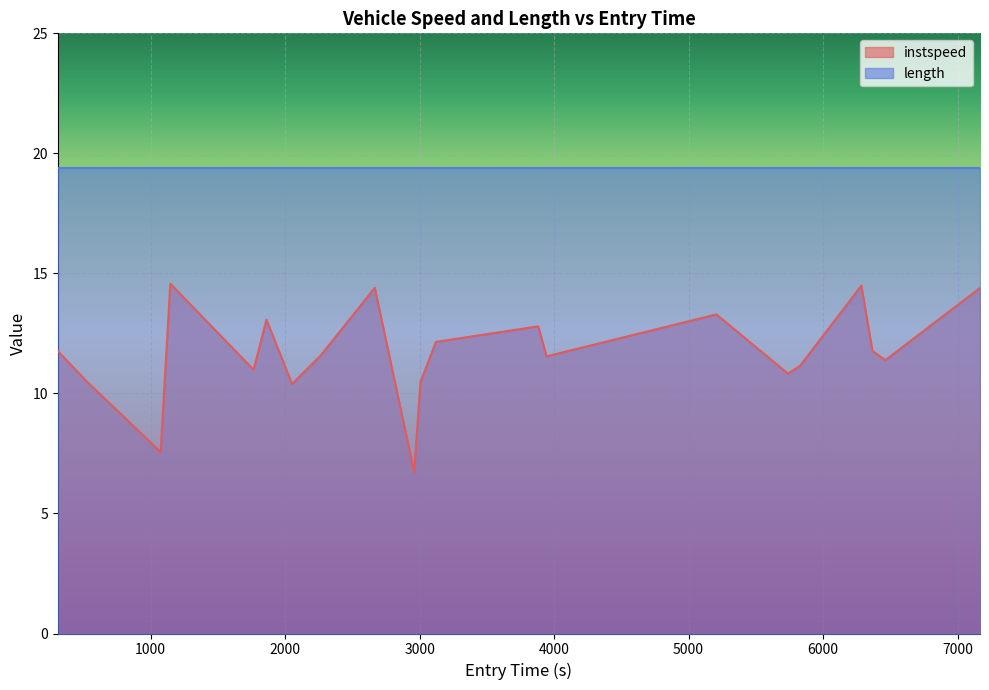

True or false: the data shows 13.1 at 1074.5086493266915.

False